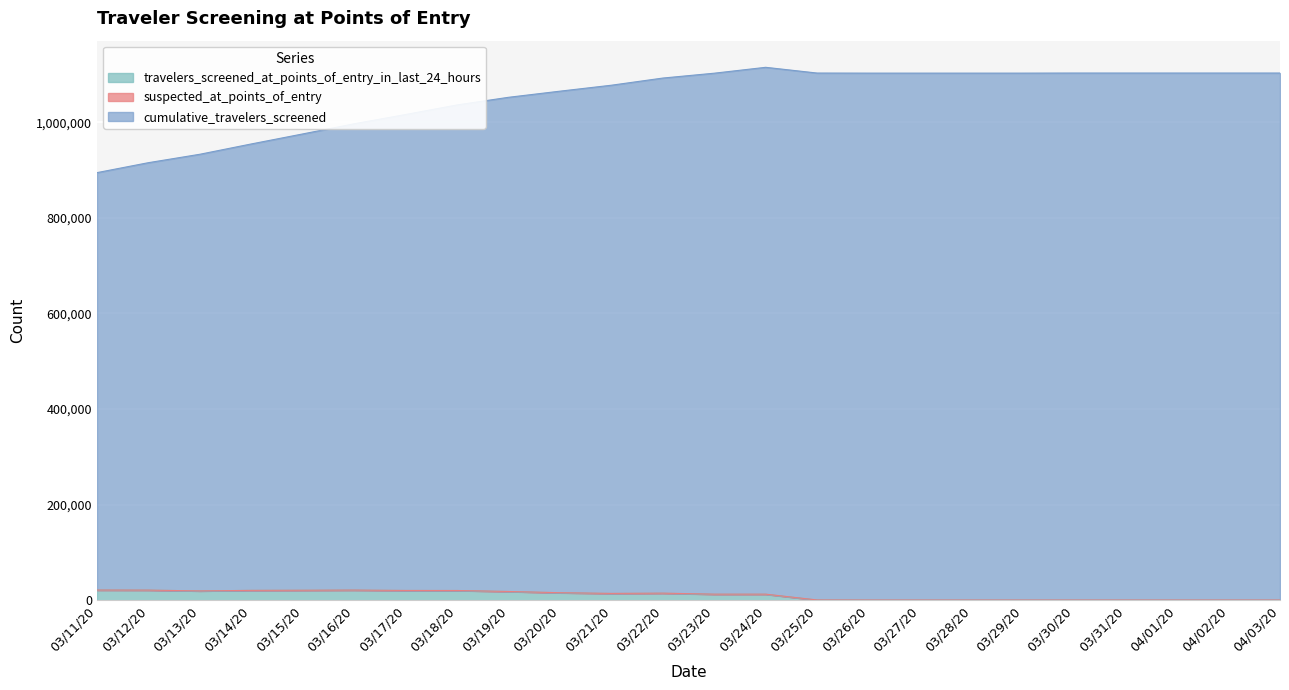

Does the chart display data point markers on the line(s)?

No